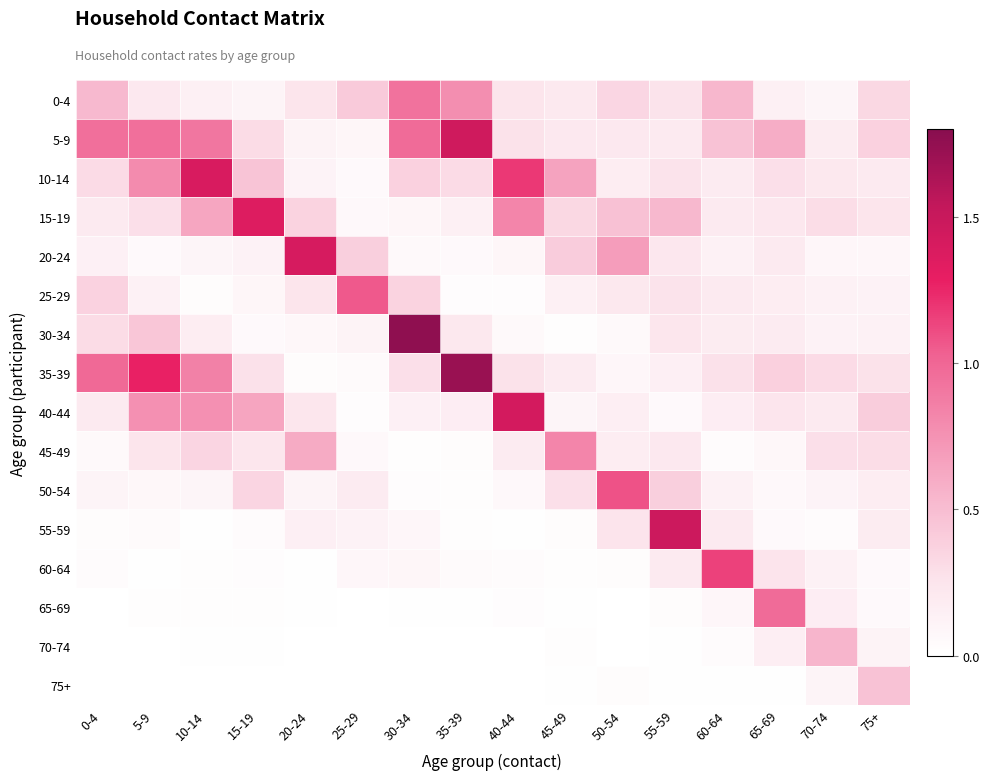

What is the greatest value displayed?

1.8